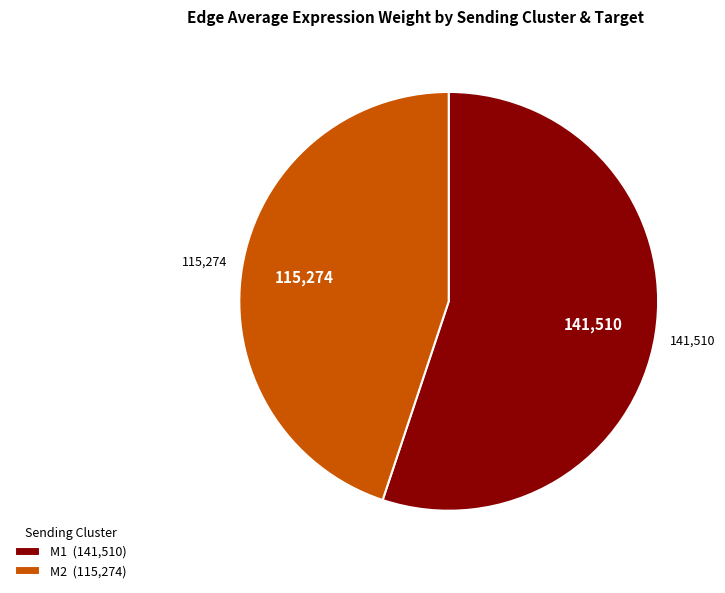

What is the ratio of the value at M1 (141,510) to the value at M2 (115,274)?

1.2